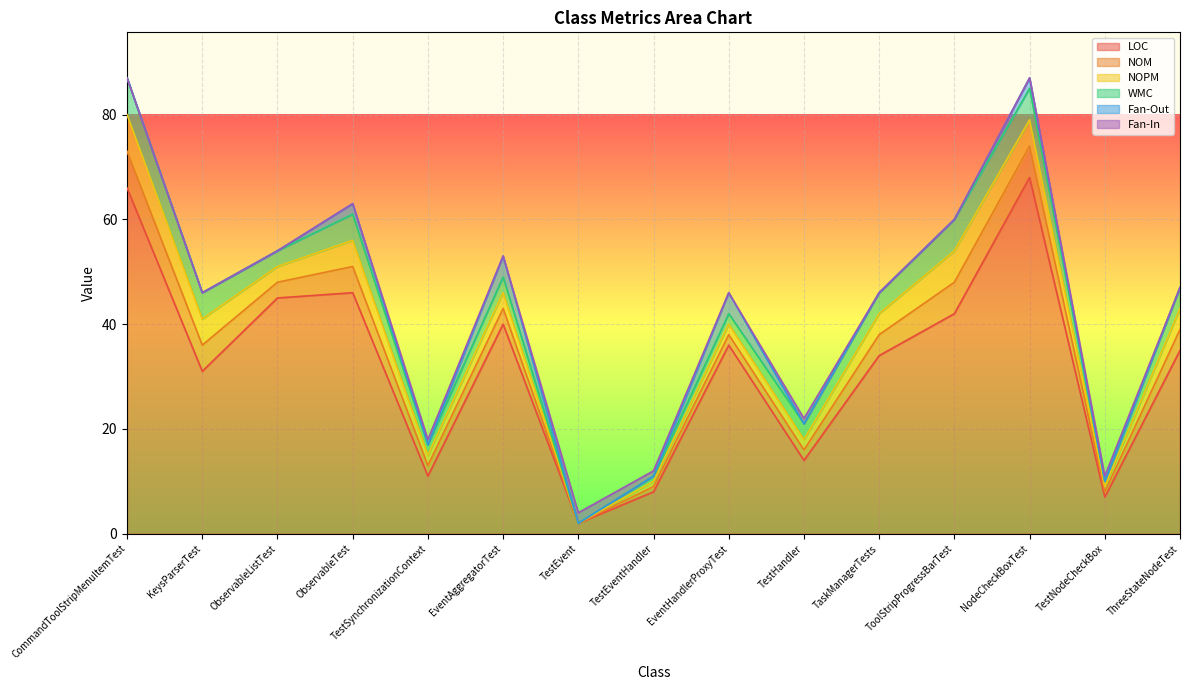

What is the label of the 15th point from the right?

CommandToolStripMenuItemTest